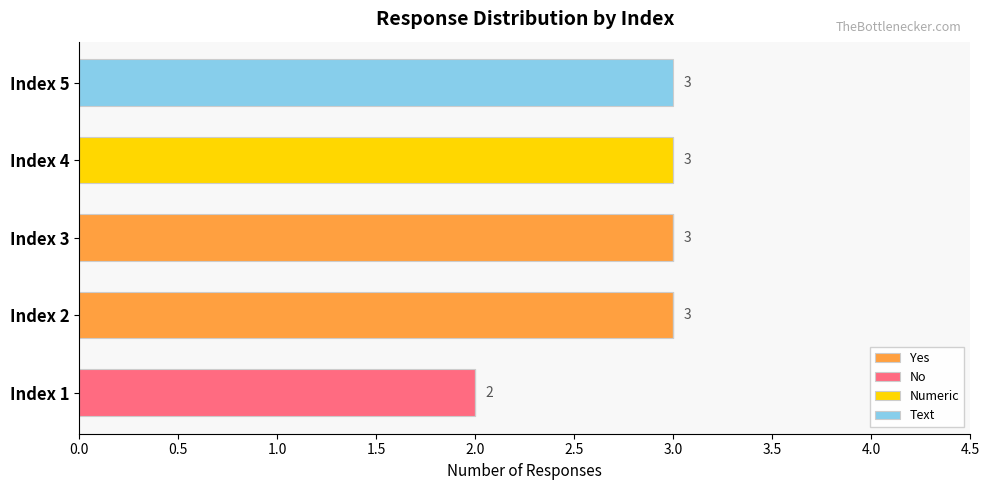

The Yes series shows 0 at Index 1. True or false?

True